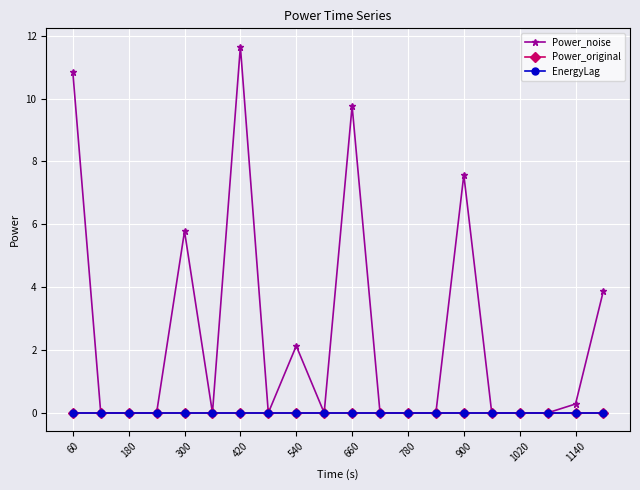

True or false: Power_original and Power_noise intersect in this chart.

False